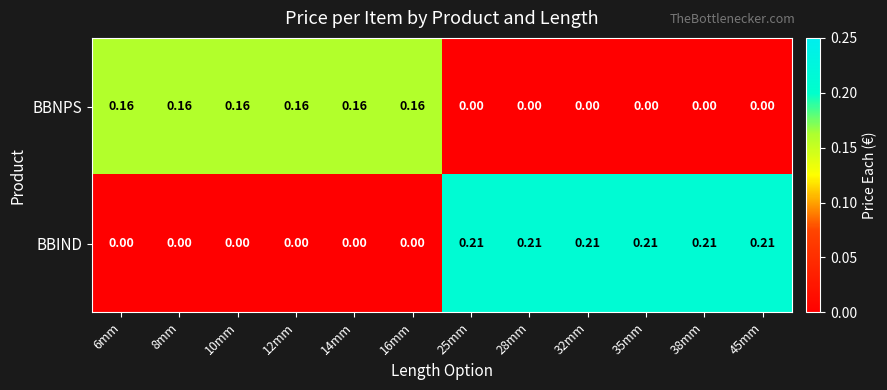

Rank the series by their average value, from highest to lowest.

BBIND, BBNPS